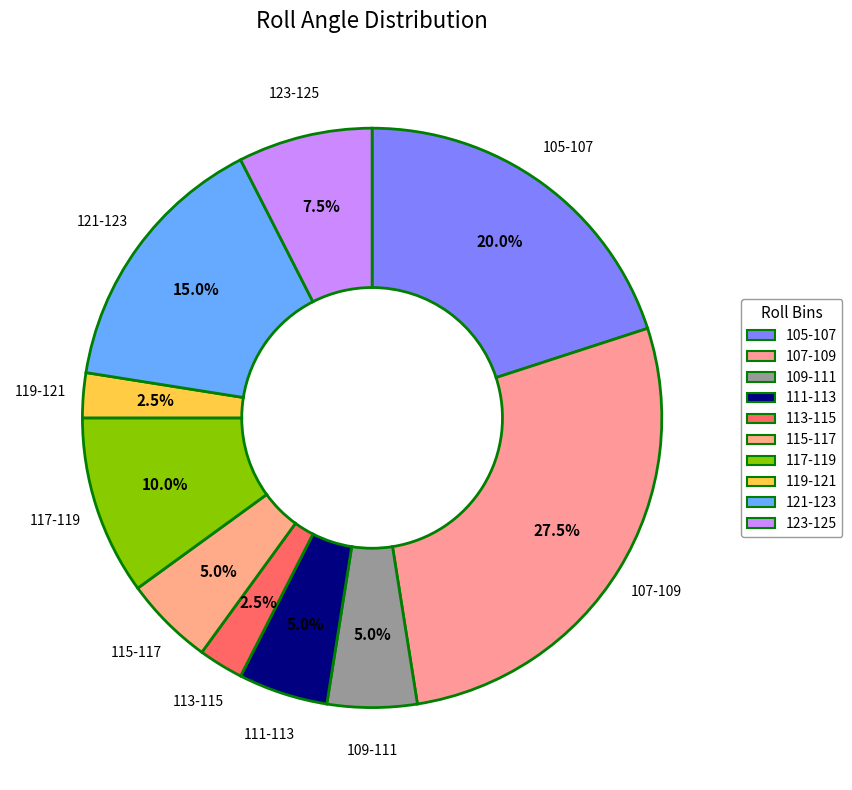

How many segments does this pie chart have?

10